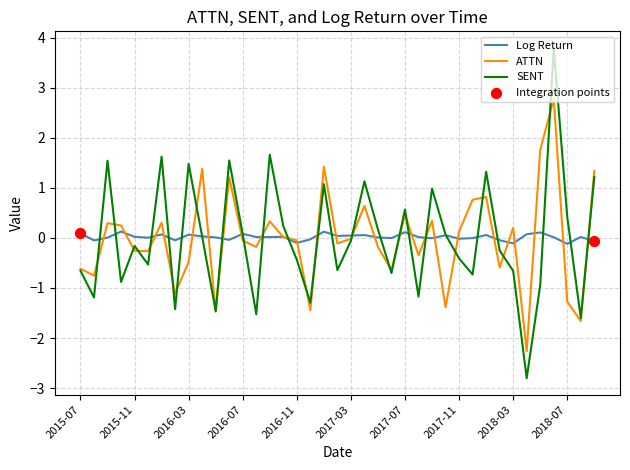

Which series has the largest range (max minus min)?

SENT